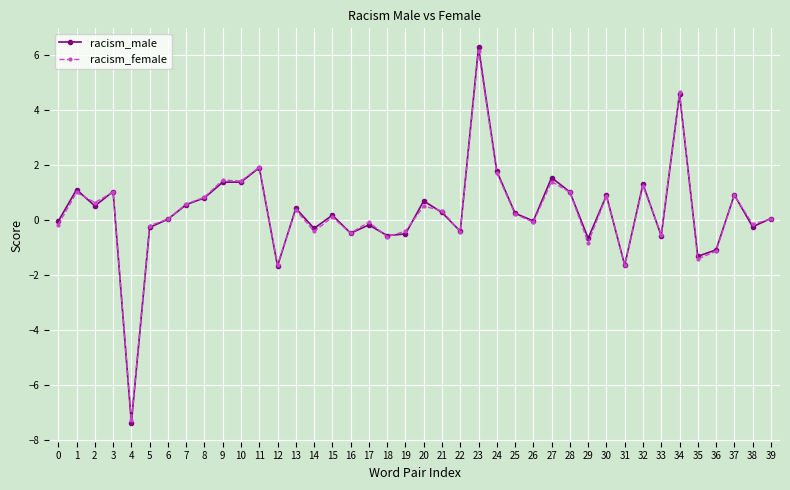

Which label corresponds to the largest value in the chart?

23